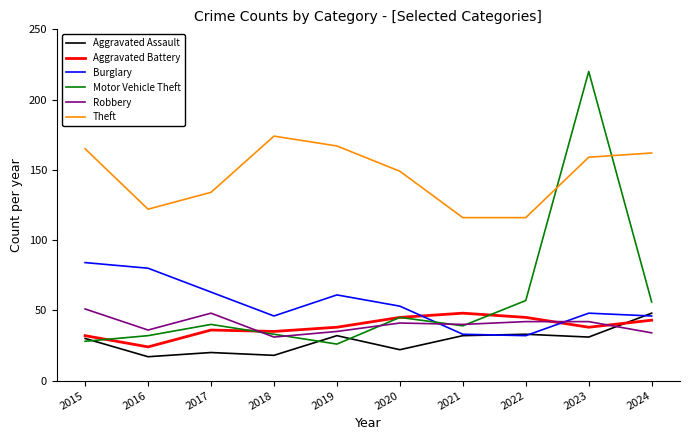

How many intersections are there between Aggravated Assault and Robbery?

1